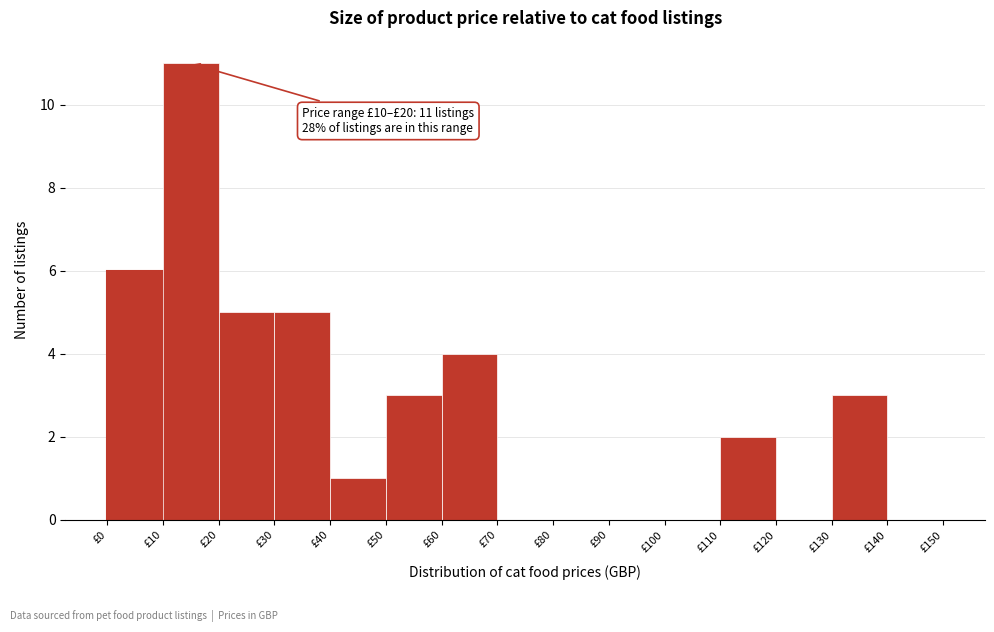

Which range on the x-axis has the tallest bar?

10 to 20